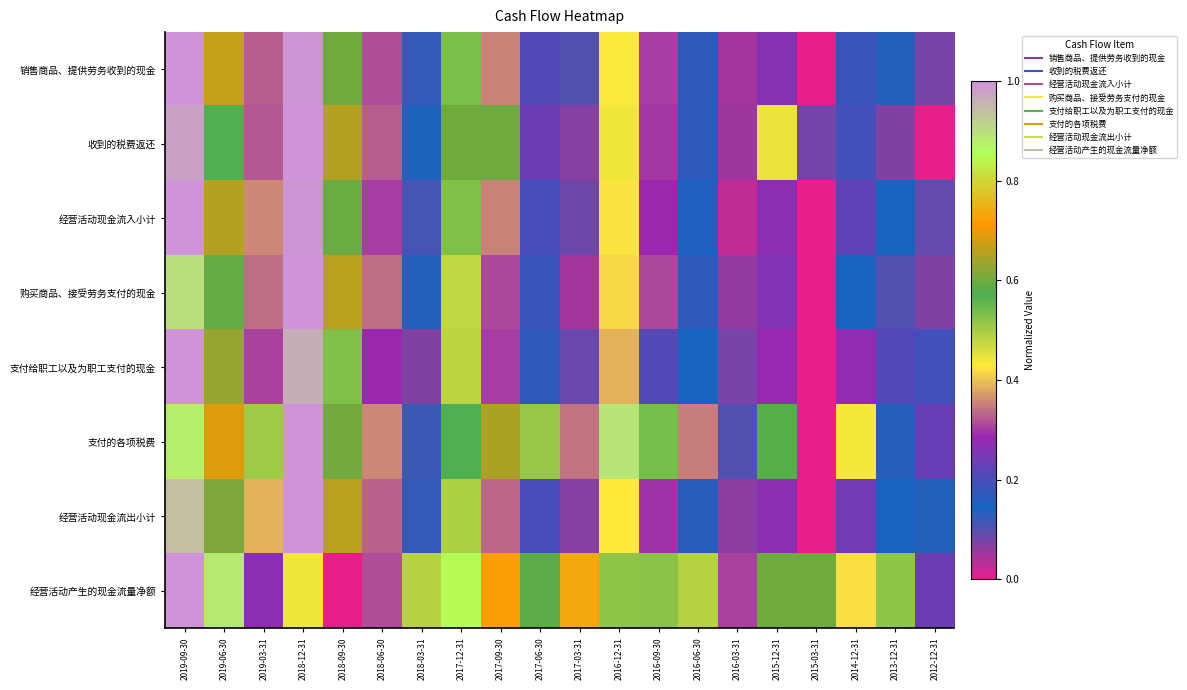

Between 2016-09-30 and 2015-12-31, which series saw the biggest shift?

收到的税费返还